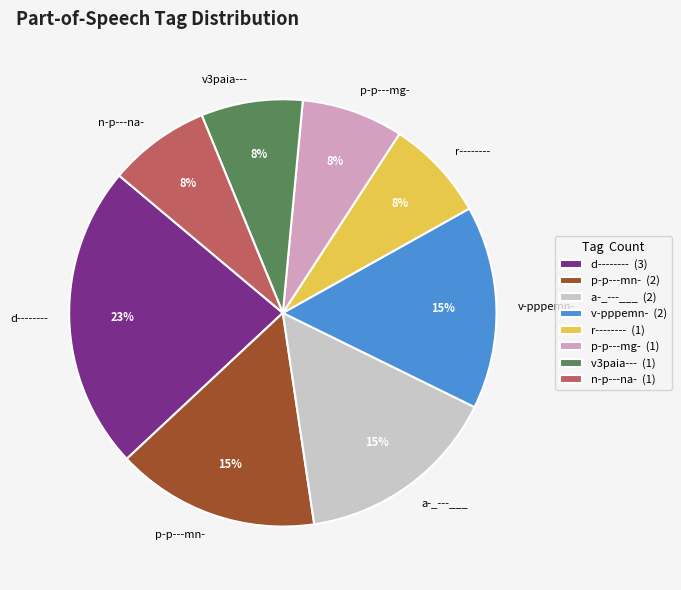

What is the ratio of the value at r-------- to the value at p-p---mg-?

1.0